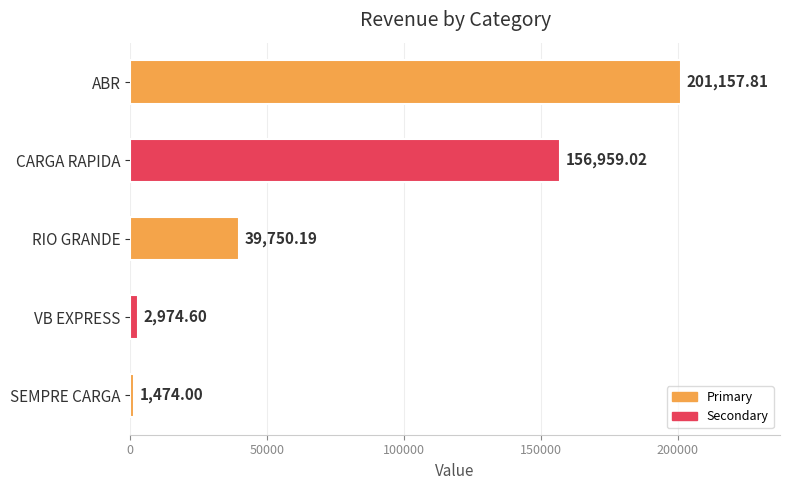

What is the ratio of the value at RIO GRANDE to the value at CARGA RAPIDA?

0.3